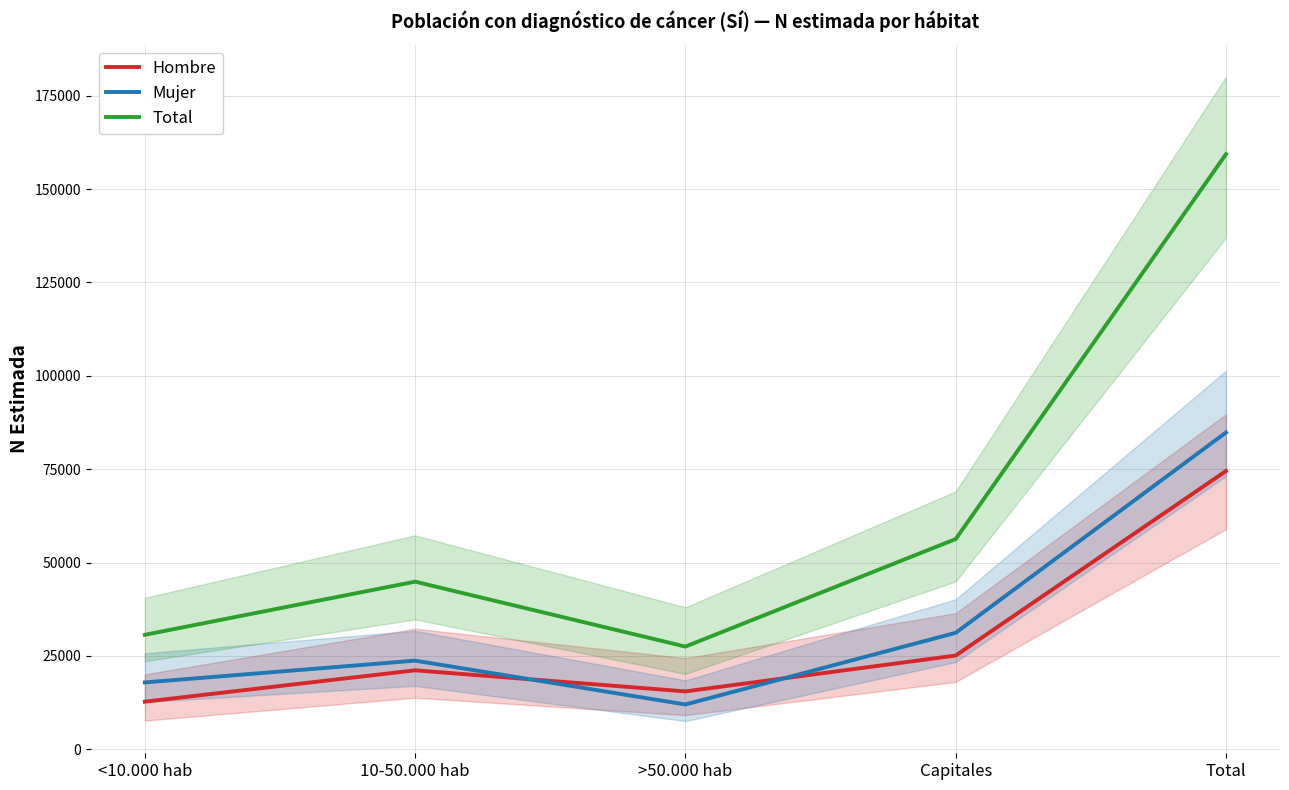

How many data points does each series have?

5